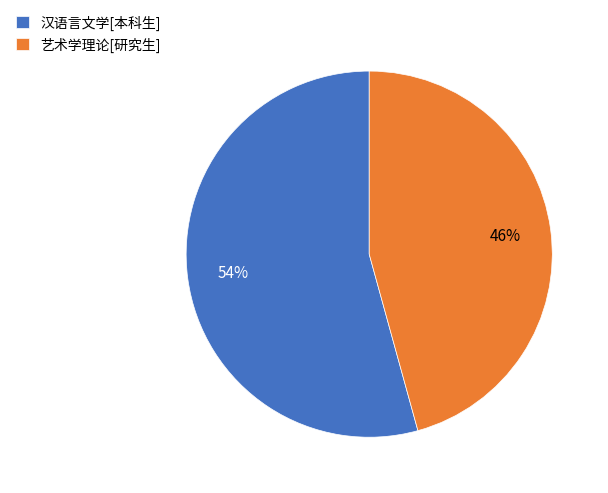

Combined, do 艺术学理论[研究生] and 汉语言文学[本科生] account for over 50%?

Yes